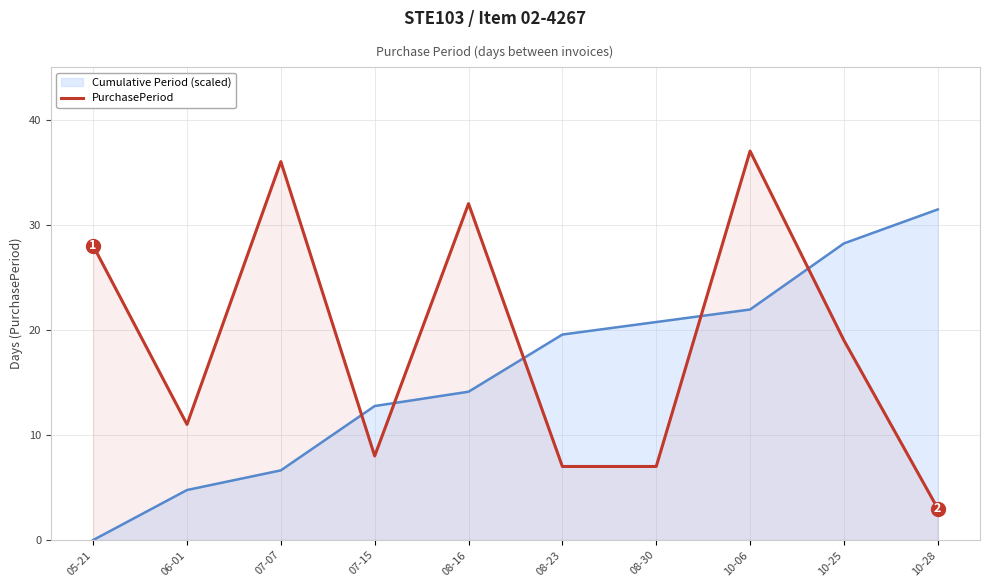

How many values in Cumulative Period (scaled) are above zero?

9